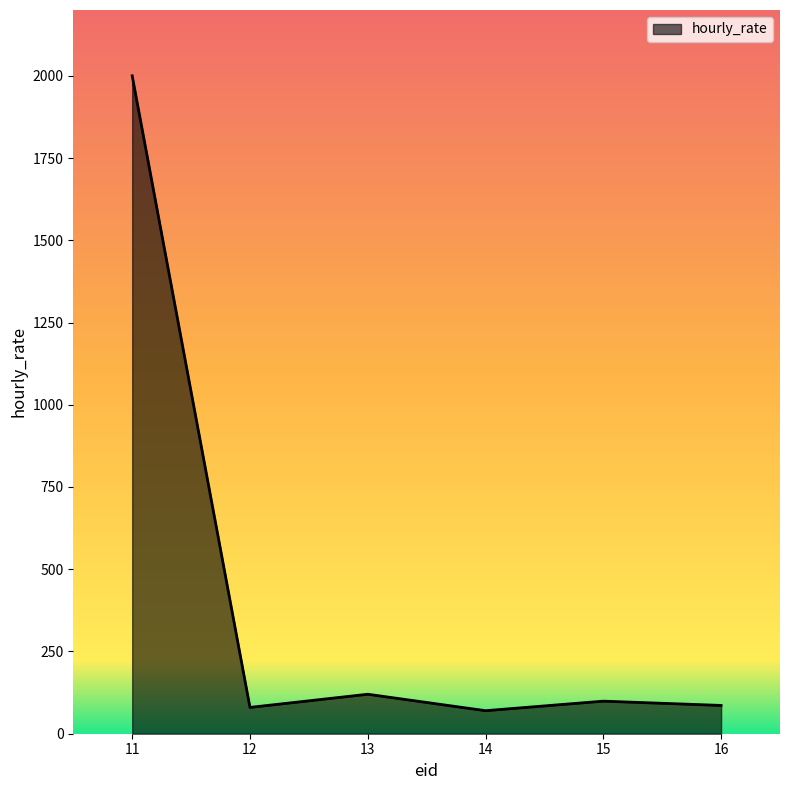

Approximately how many times larger is the value at 11 compared to 16?

23.3